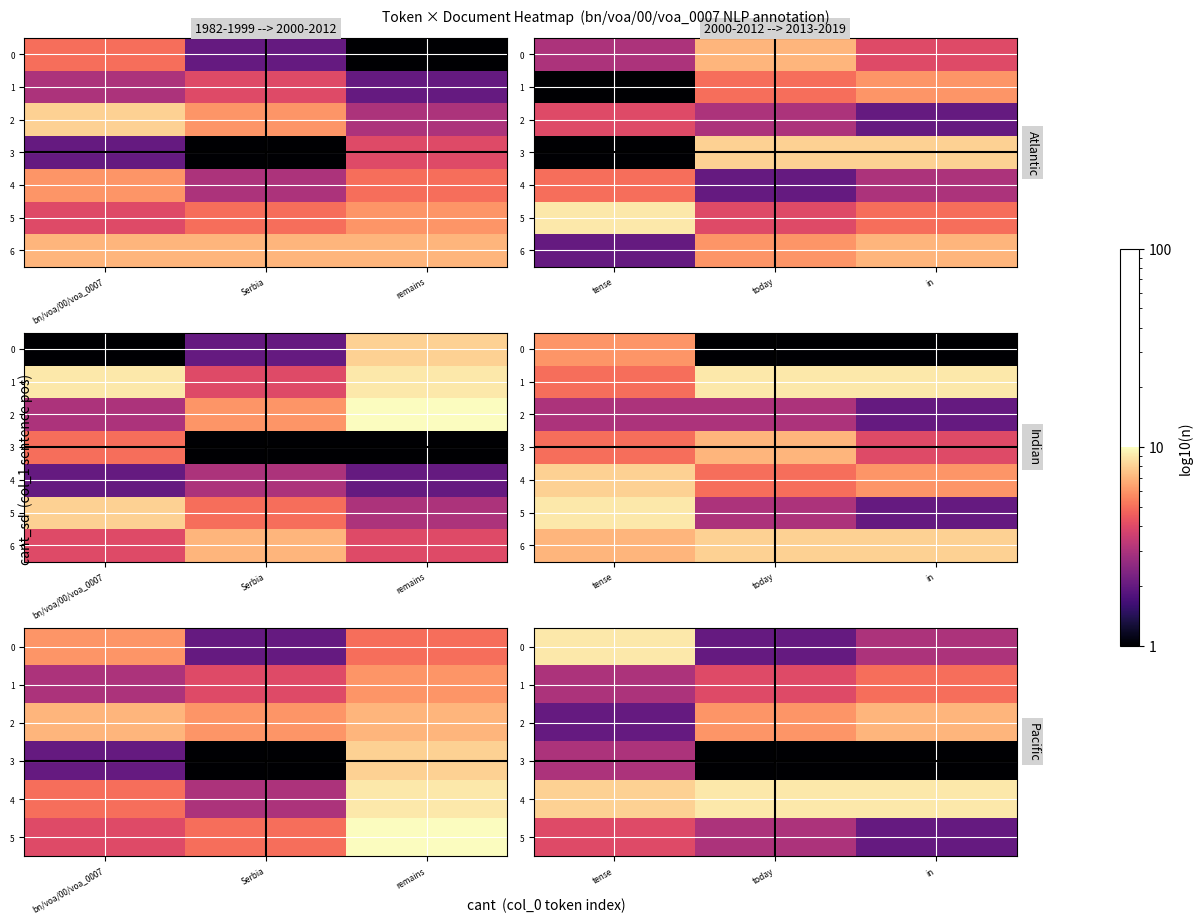

What is the sum of the 2 values at in and today?

13